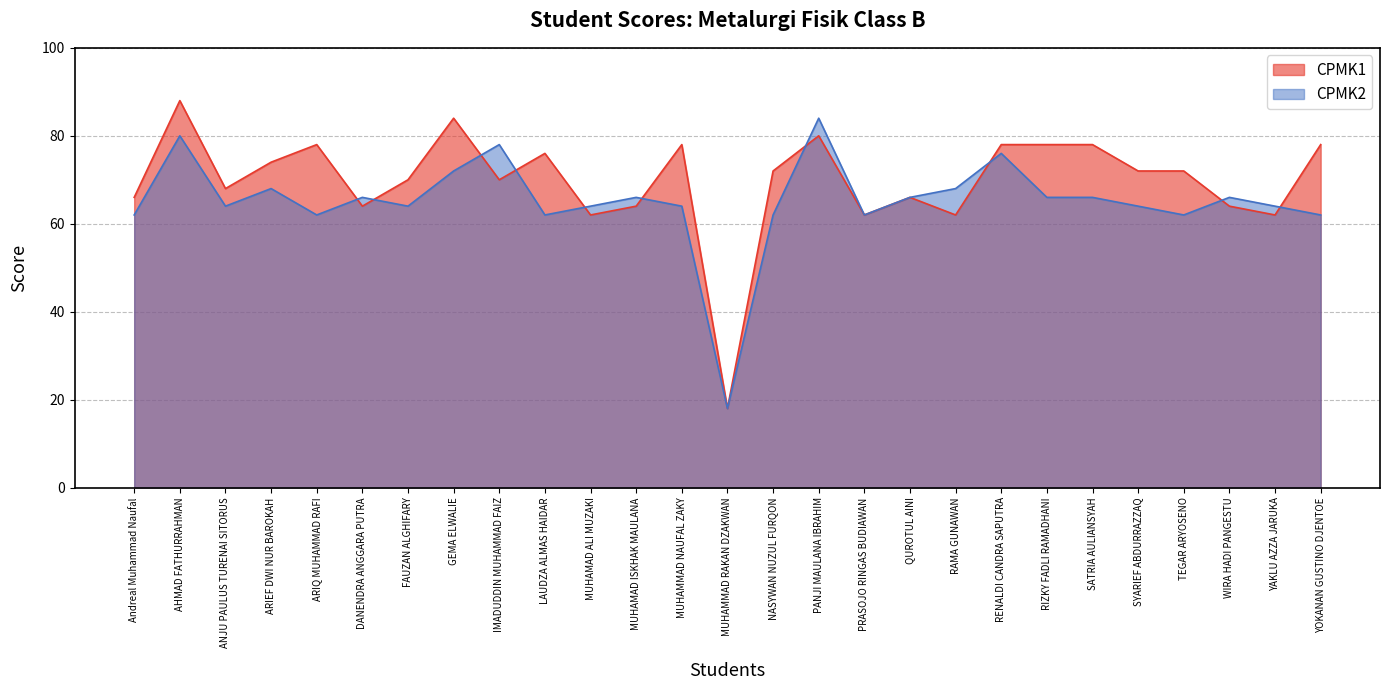

What is the sum of the CPMK2 values at FAUZAN ALGHIFARY and LAUDZA ALMAS HAIDAR?

126